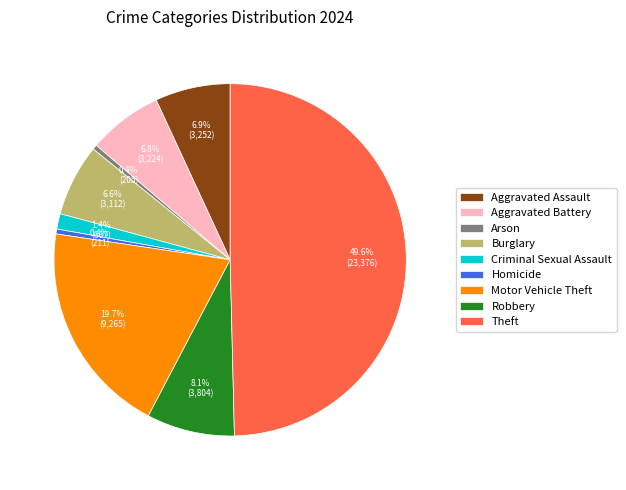

Which has a higher value, Aggravated Assault or Motor Vehicle Theft?

Motor Vehicle Theft